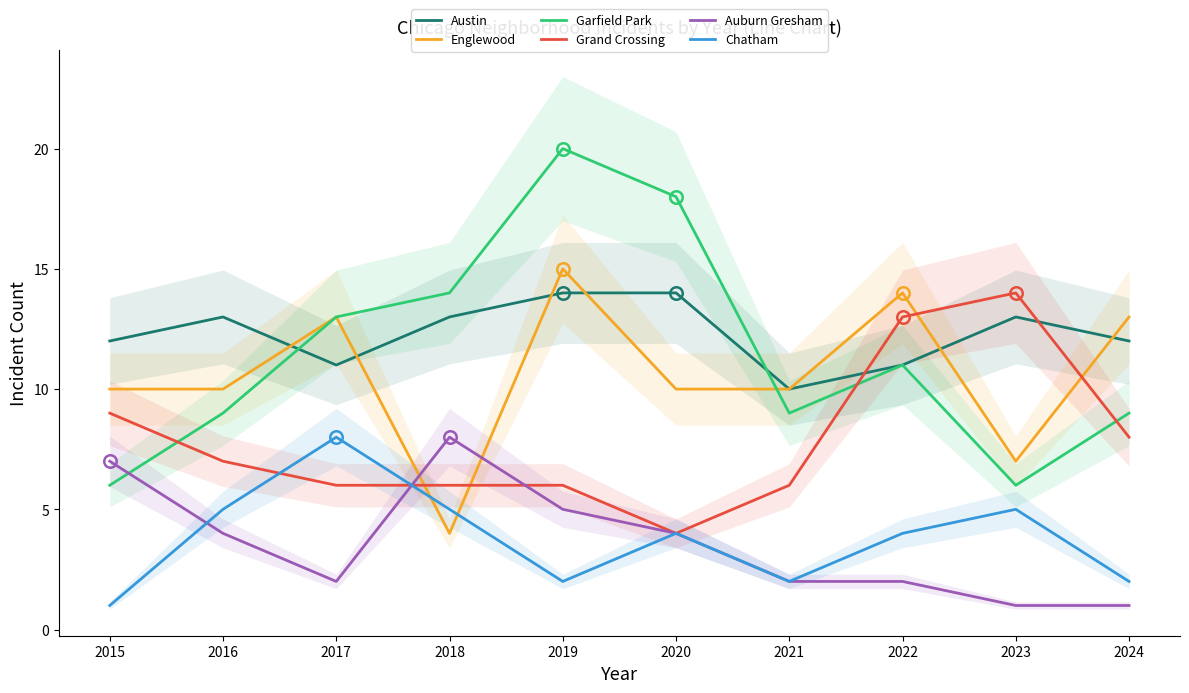

What is the value of the Chatham point at the 8th from the left?

4